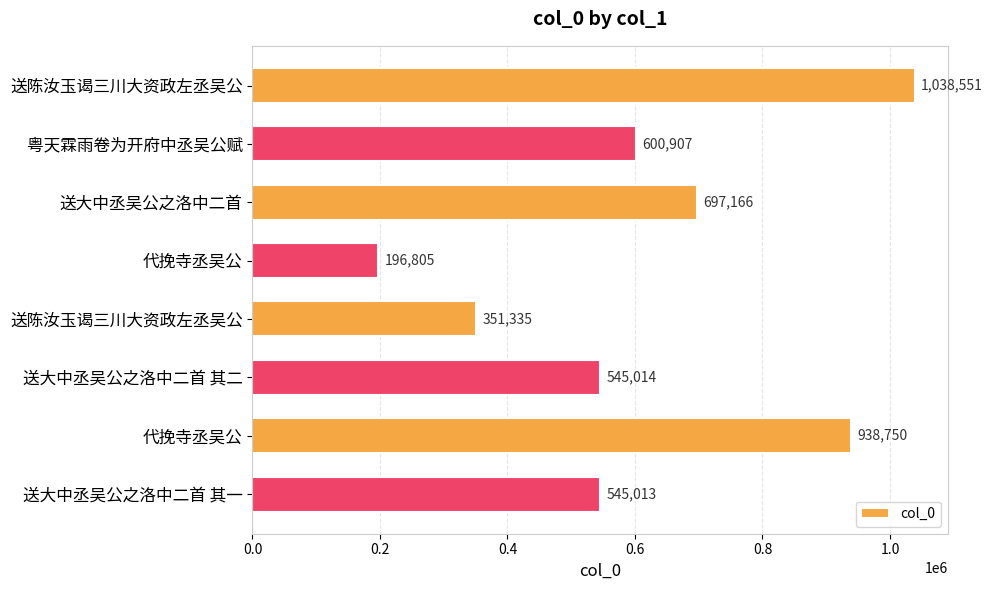

How many series are shown in this chart?

1